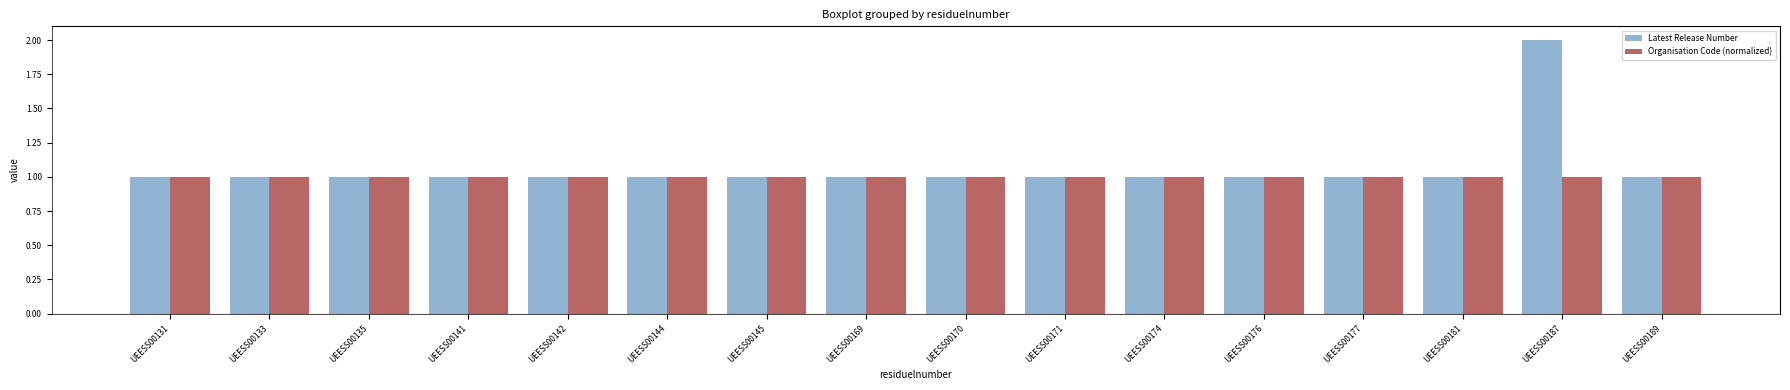

Reading left to right, list all the values displayed in this chart.

Latest Release Number: UEESS00131=1	UEESS00133=1	UEESS00135=1	UEESS00141=1	UEESS00142=1	UEESS00144=1	UEESS00145=1	UEESS00169=1	UEESS00170=1	UEESS00171=1	UEESS00174=1	UEESS00176=1	UEESS00177=1	UEESS00181=1	UEESS00187=2	UEESS00189=1
Organisation Code (normalized): UEESS00131=1	UEESS00133=1	UEESS00135=1	UEESS00141=1	UEESS00142=1	UEESS00144=1	UEESS00145=1	UEESS00169=1	UEESS00170=1	UEESS00171=1	UEESS00174=1	UEESS00176=1	UEESS00177=1	UEESS00181=1	UEESS00187=1	UEESS00189=1